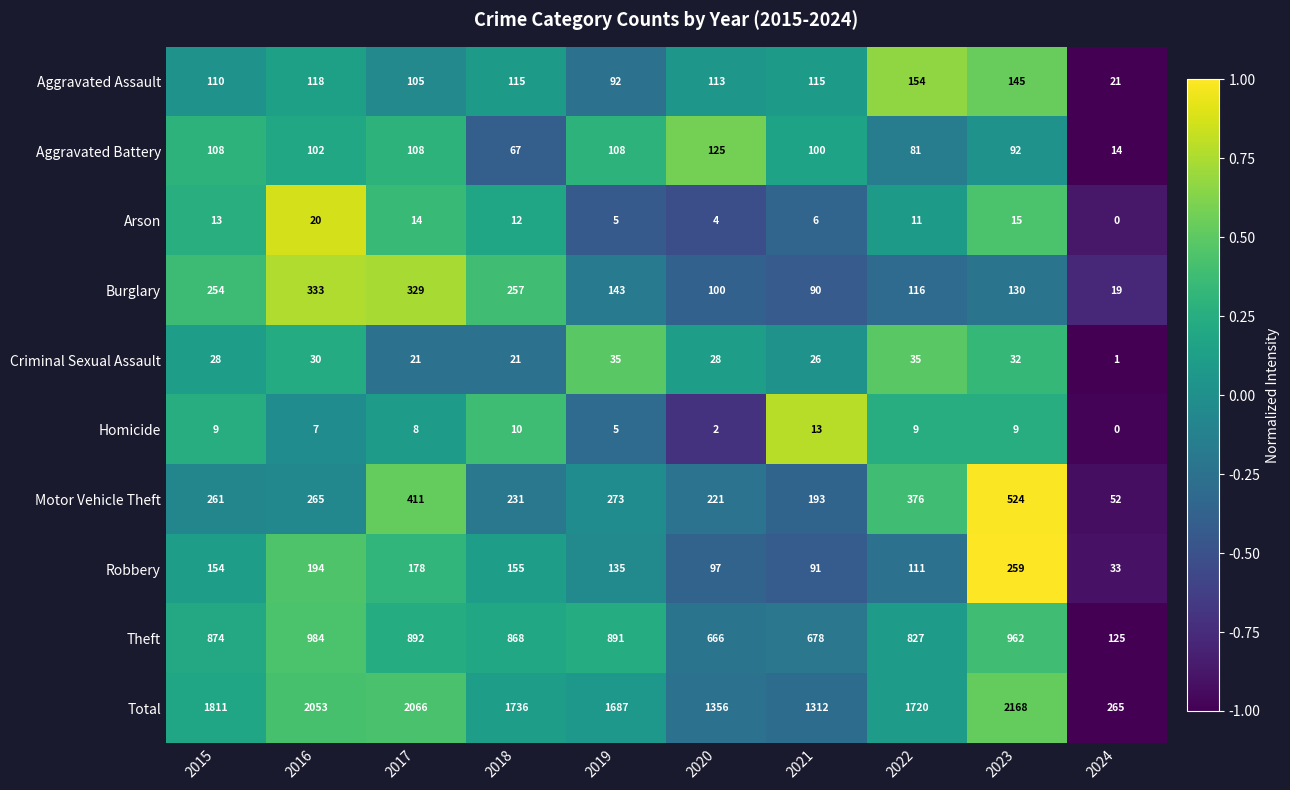

Is it true that Homicide equals 12 at 2022?

False